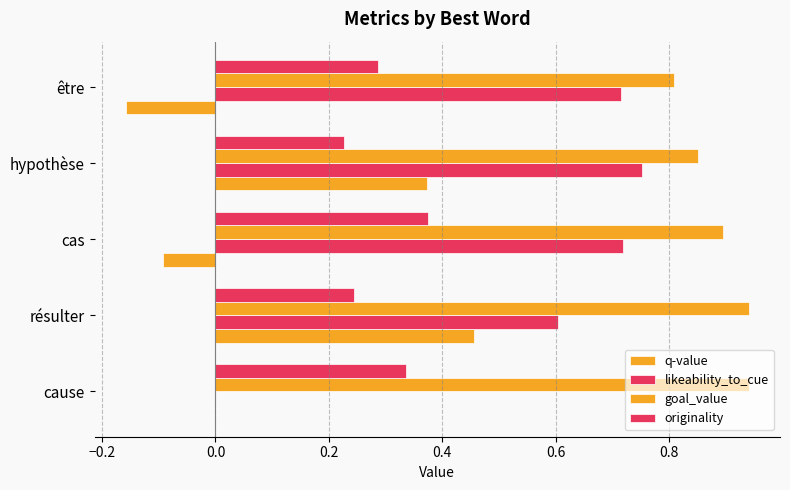

How many series are shown in this chart?

4